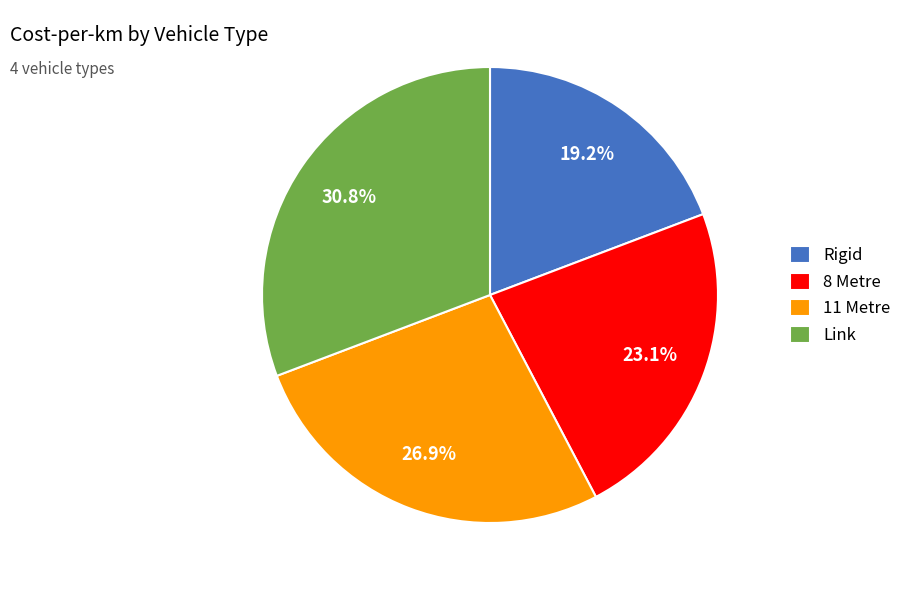

True or false: Rigid accounts for 19% of the total.

True